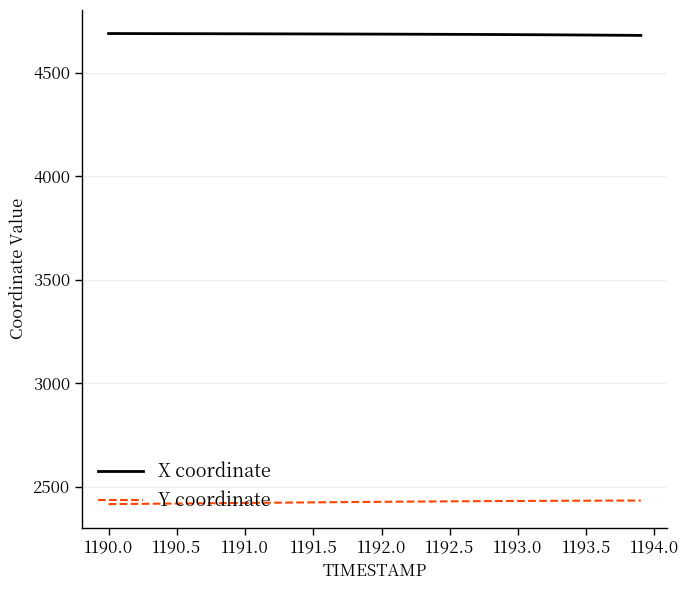

True or false: X coordinate and Y coordinate intersect in this chart.

False